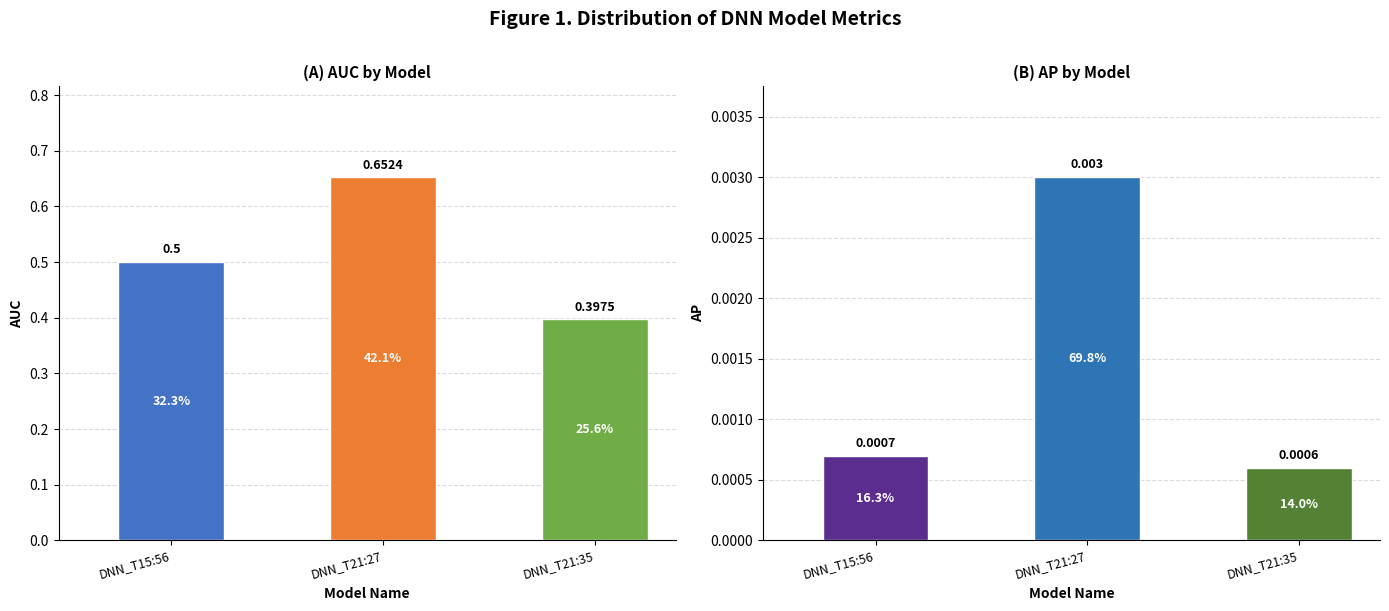

What are all the series names shown in the legend?

AUC, AP